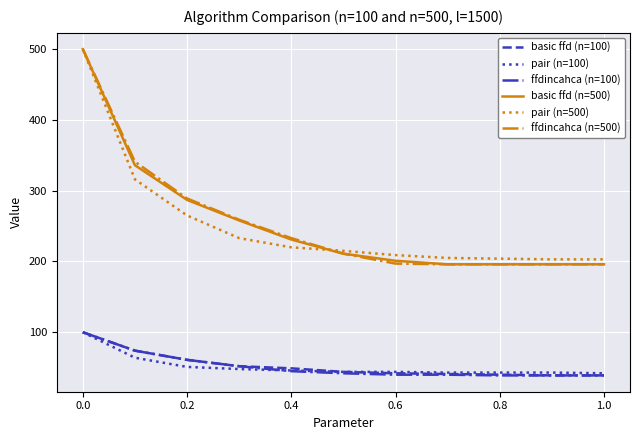

True or false: pair (n=500) and basic ffd (n=100) cross at least once.

False